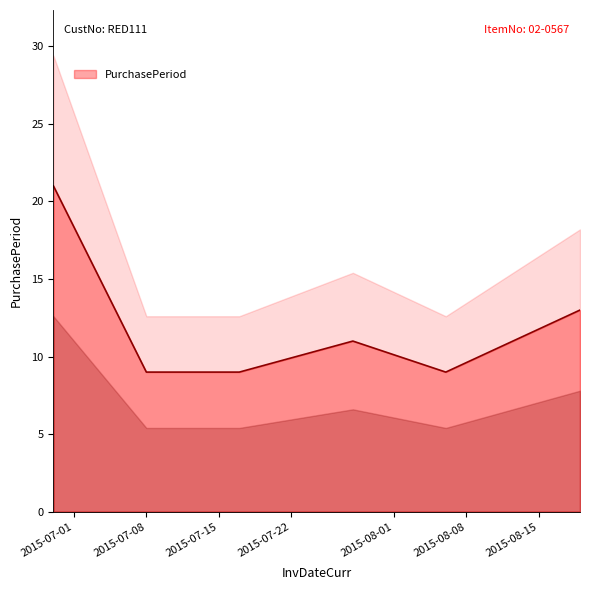

Where is the first local maximum?

2015-07-28